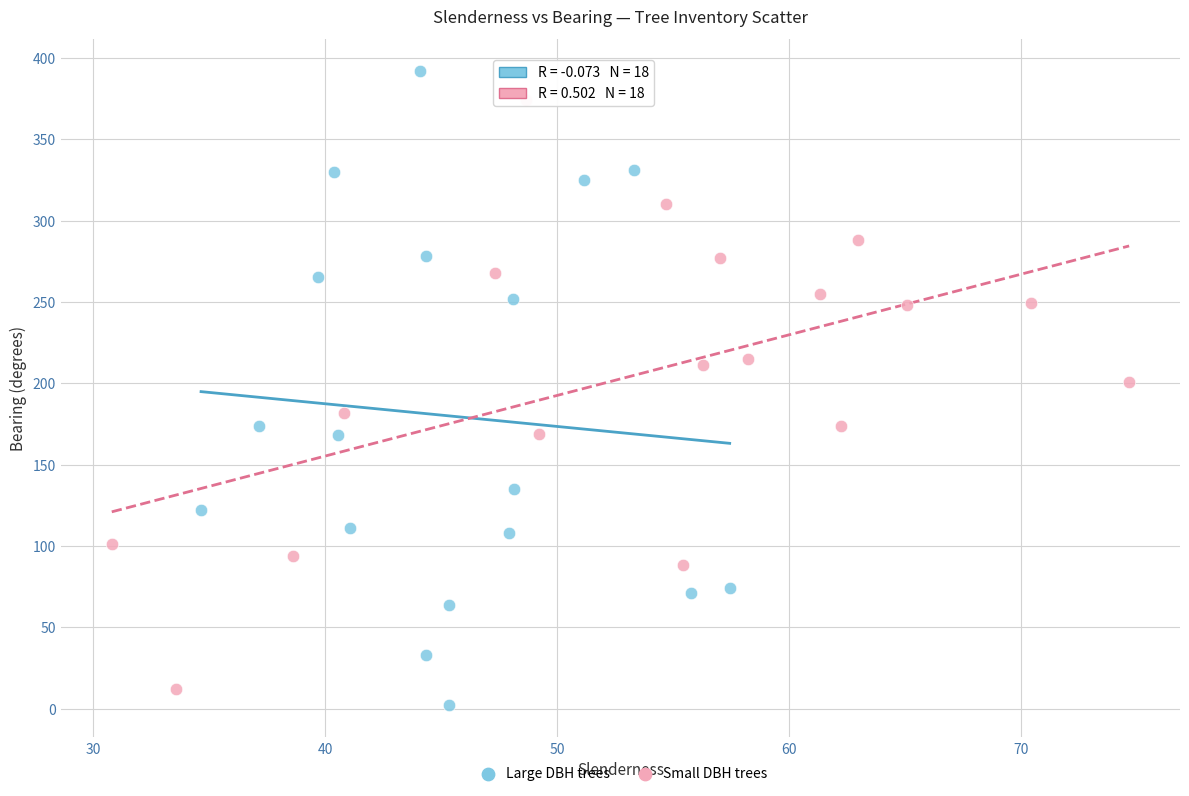

Which series reaches the minimum Y coordinate?

Large DBH trees